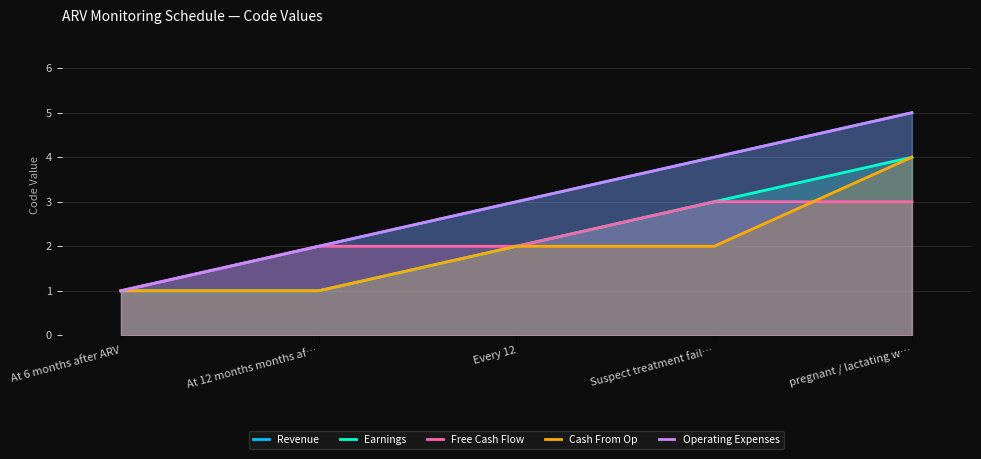

How many values in the Free Cash Flow series are below 2?

1